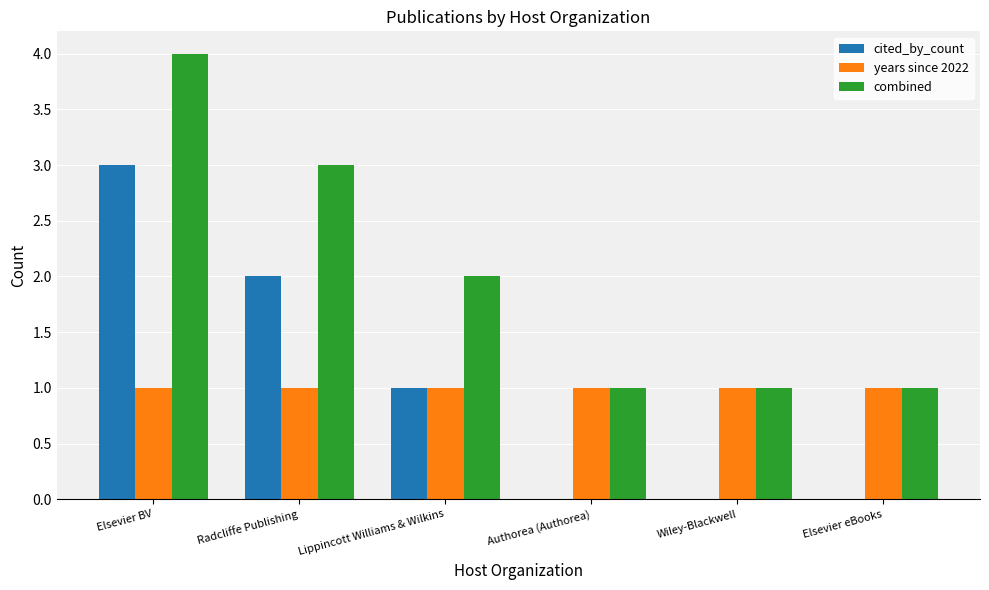

What is the total value across all series at Lippincott Williams & Wilkins?

4